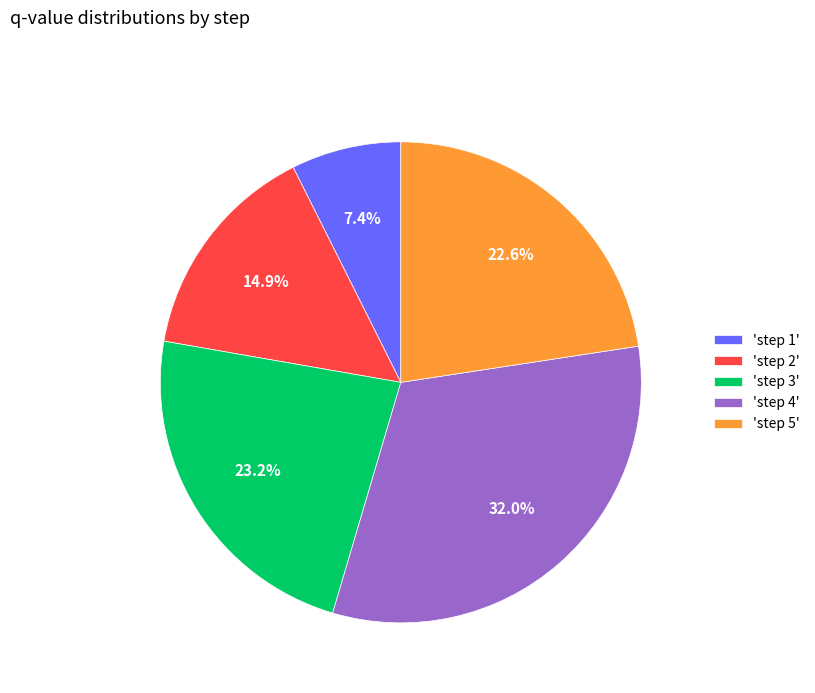

Which category has the biggest portion of the pie?

'step 4'